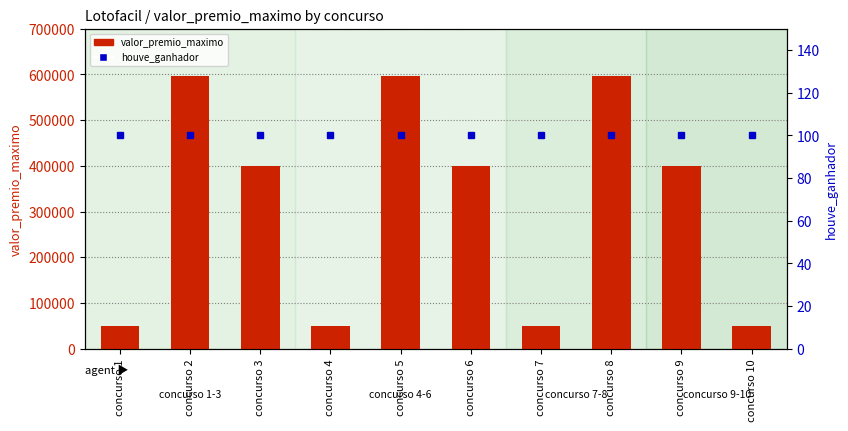

At how many categories does at least one series exceed 66297?

6